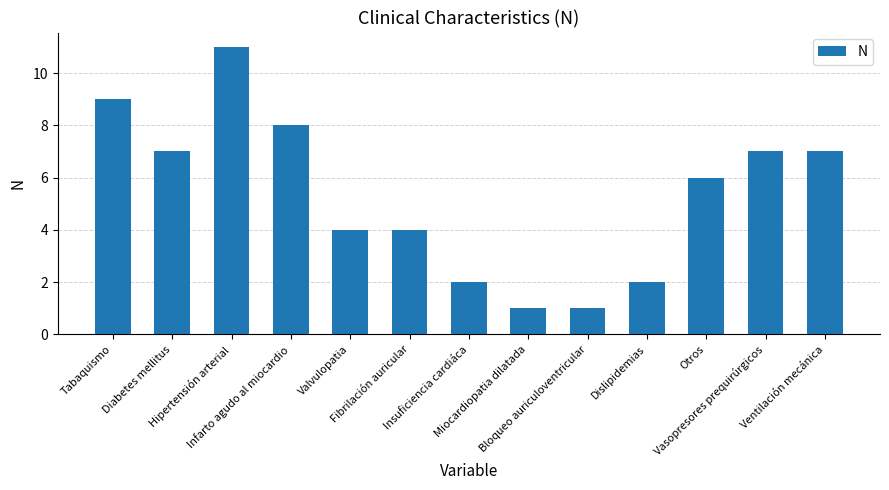

Reading left to right, transcribe all the data shown in this chart.

9	7	11	8	4	4	2	1	1	2	6	7	7